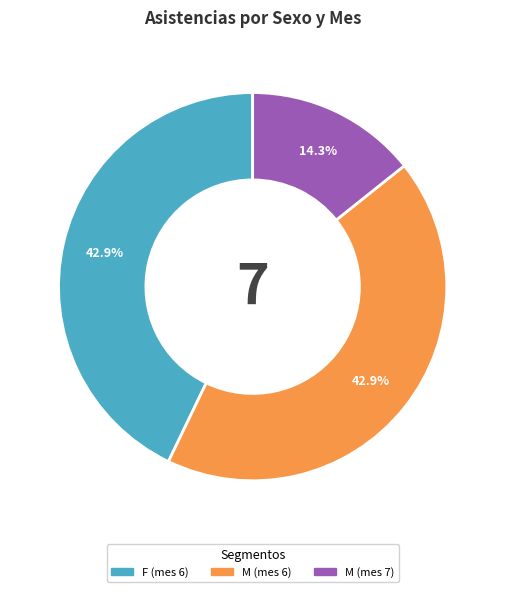

Which category has the smallest portion of the pie?

M (mes 7)